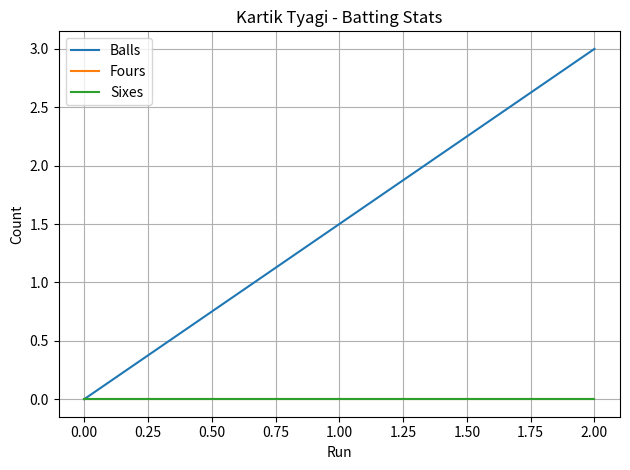

Which series has the largest total across all categories?

Balls